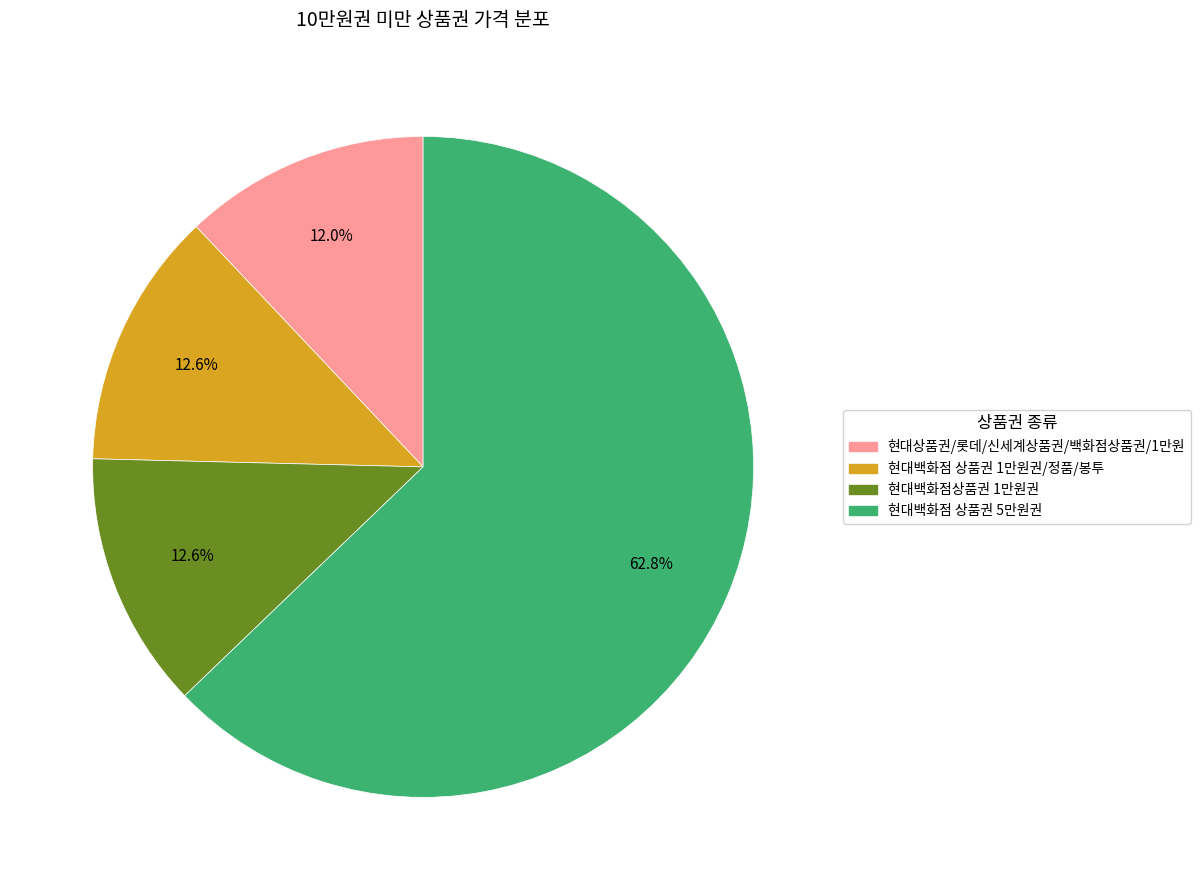

Which slice is the smallest?

현대상품권/롯데/신세계상품권/백화점상품권/1만원